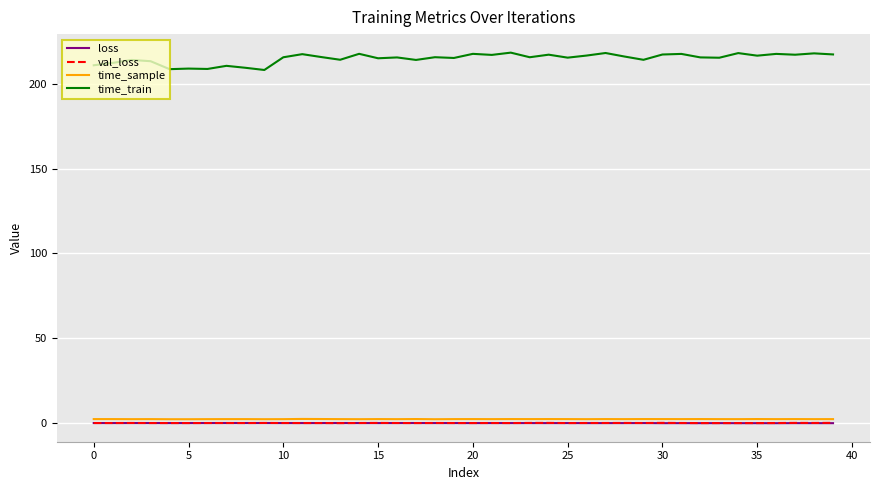

True or false: time_train and loss intersect in this chart.

False